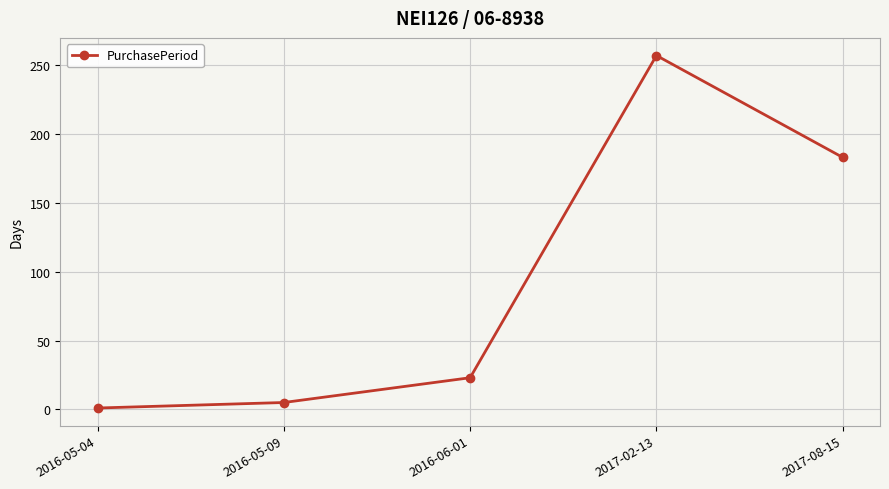

Which has a higher value, 2016-05-09 or 2017-02-13?

2017-02-13